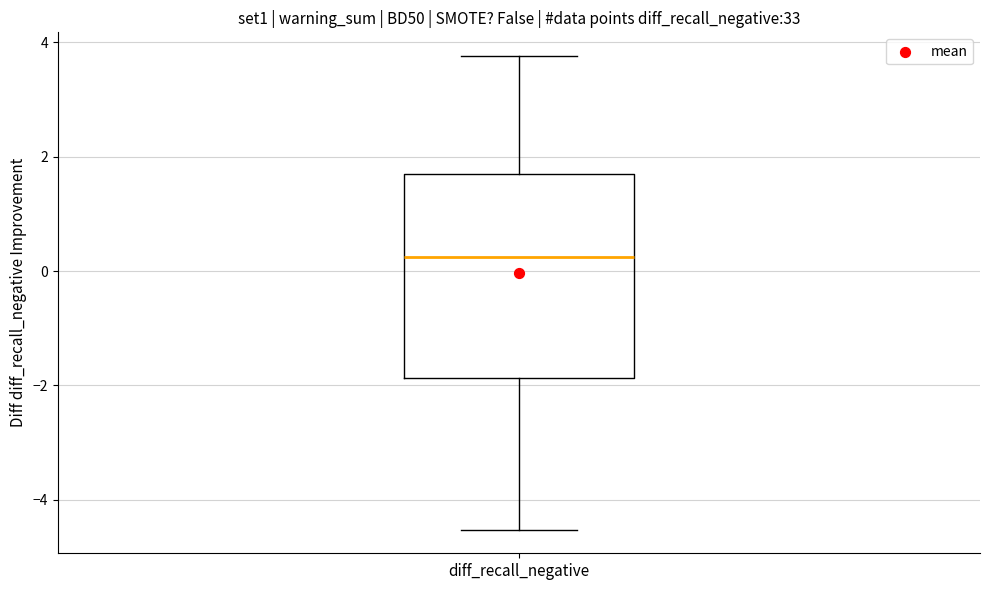

Transcribe this box plot: give where the median line is, the range the box spans, and where the two whiskers end, as read against the y-axis. The values are not printed on the chart, so give them approximately, as read against the axis.

median 0.2, box -1.8 to 1.8, whiskers -4.6 to 3.8